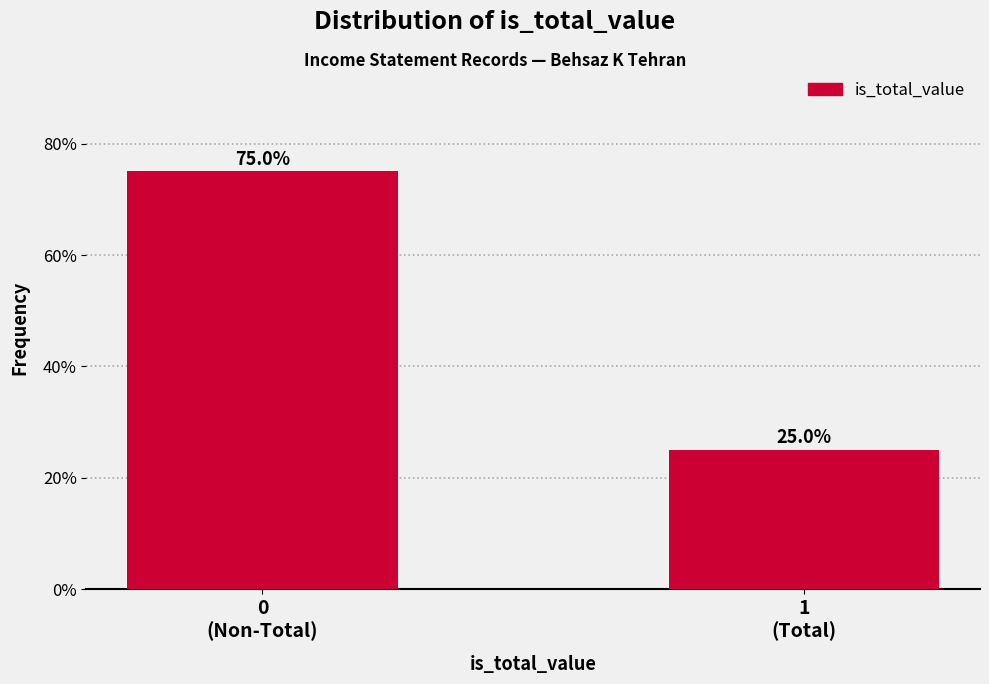

Reading right to left, what are all the values shown in this chart?

25	75